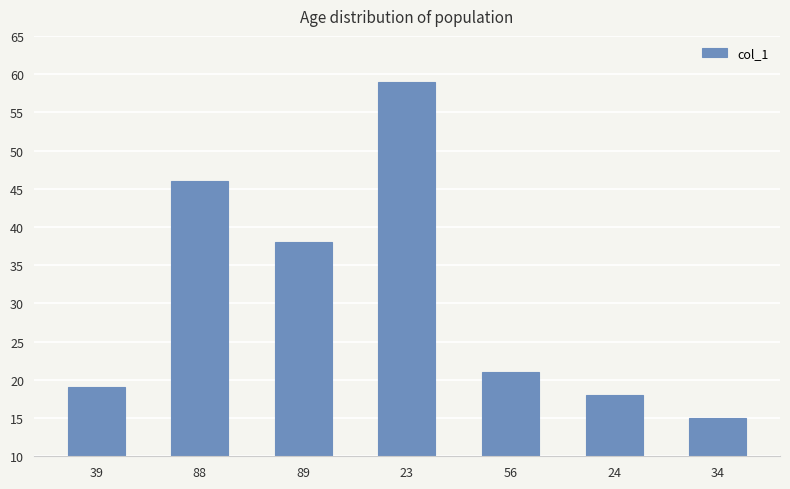

What is the label of the 2nd bar from the left?

88